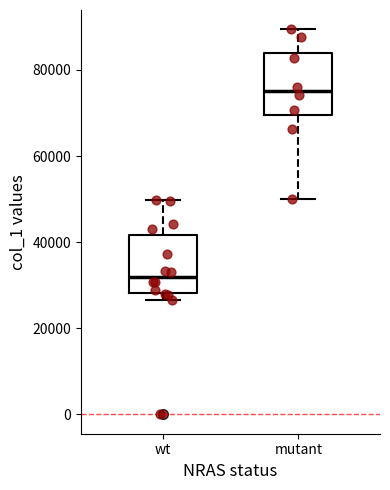

Where is the upper edge of the box for wt on the y-axis? The values are not printed on the chart, so give them approximately, as read against the axis.

42000